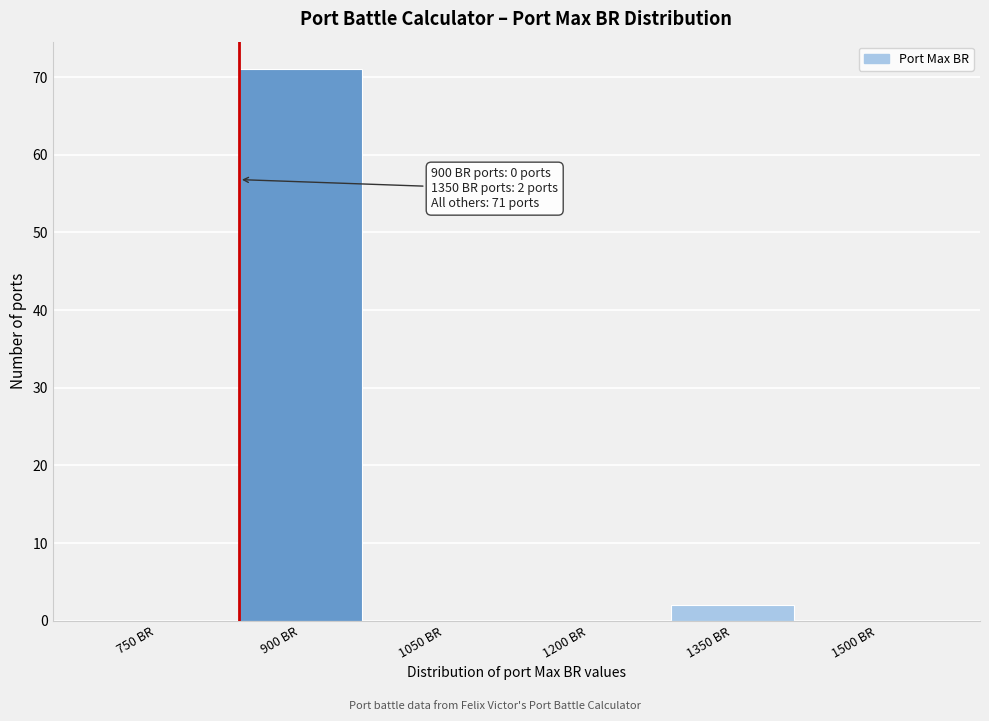

Reading right to left, extract all data points from this chart.

1500 BR=0	1350 BR=2	1200 BR=0	1050 BR=0	900 BR=71	750 BR=0